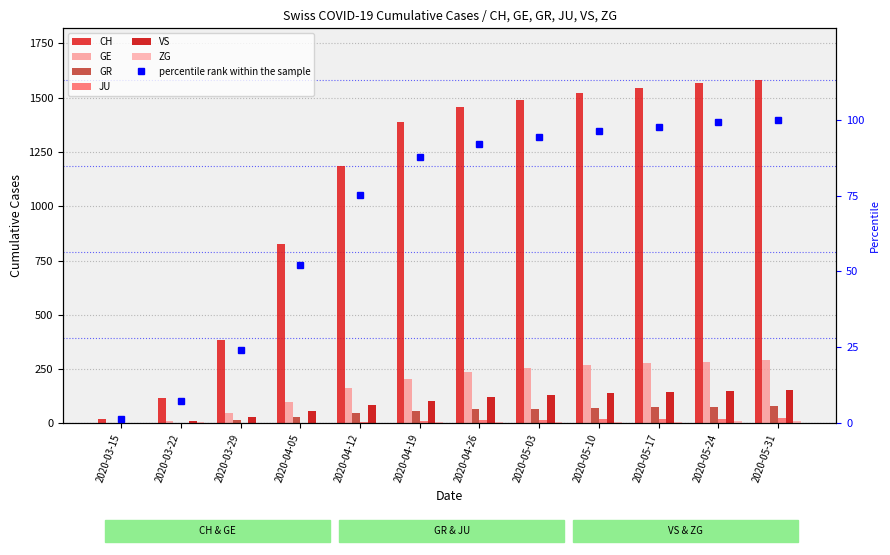

What is the label of the 6th bar from the left?

2020-04-19